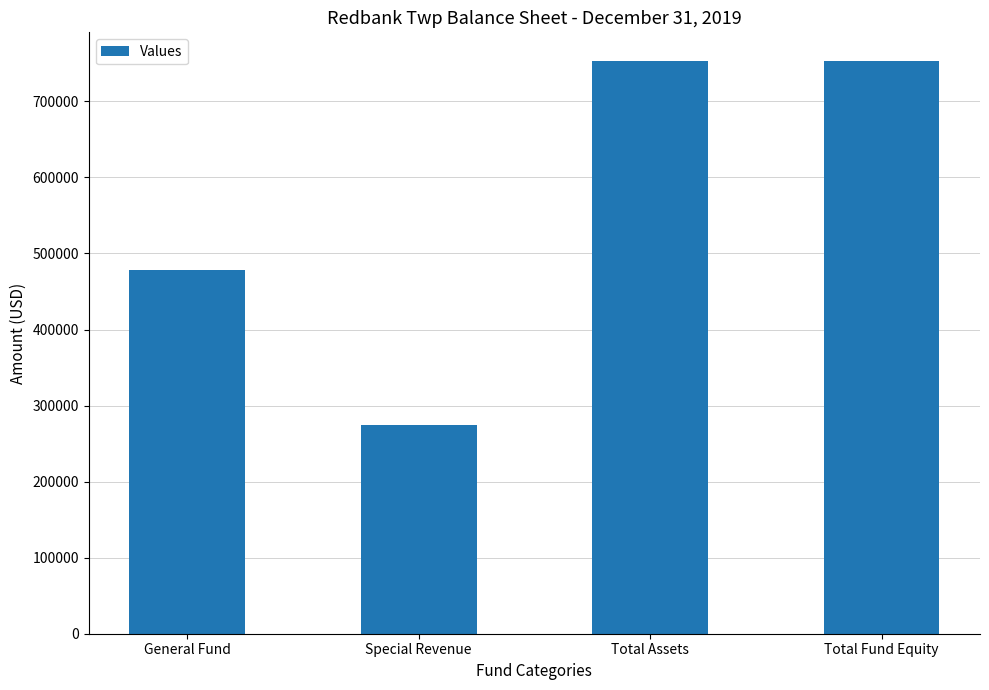

What is the sum of the values at Total Fund Equity and Special Revenue?

1027899